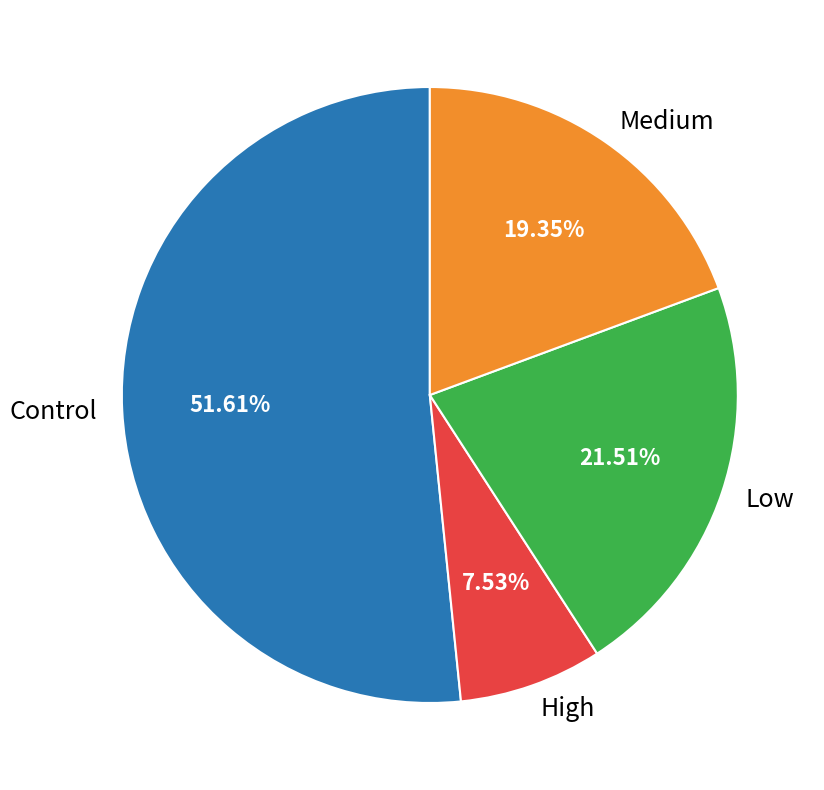

Is Control the majority of the pie?

Yes